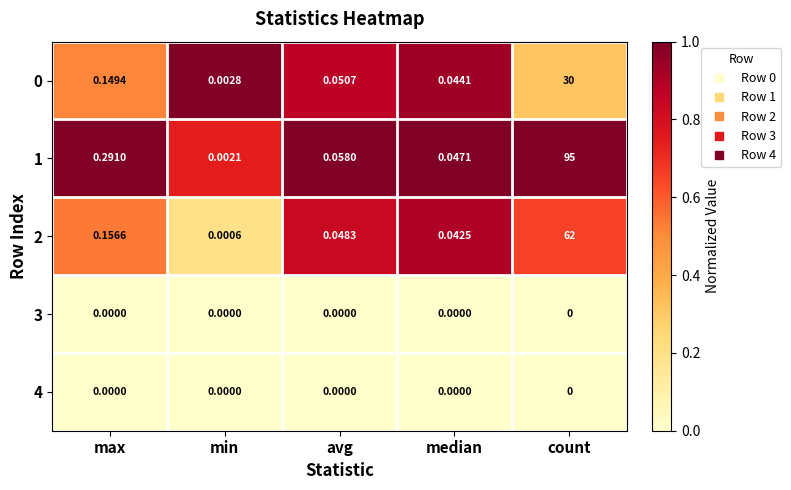

At which category is the sum across all series the highest?

count